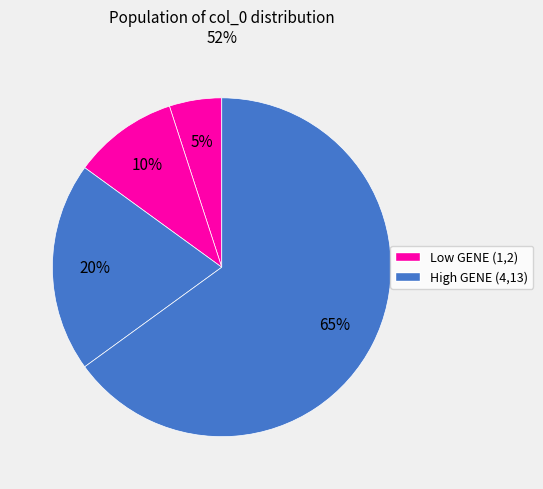

Does any single category account for the majority?

Yes